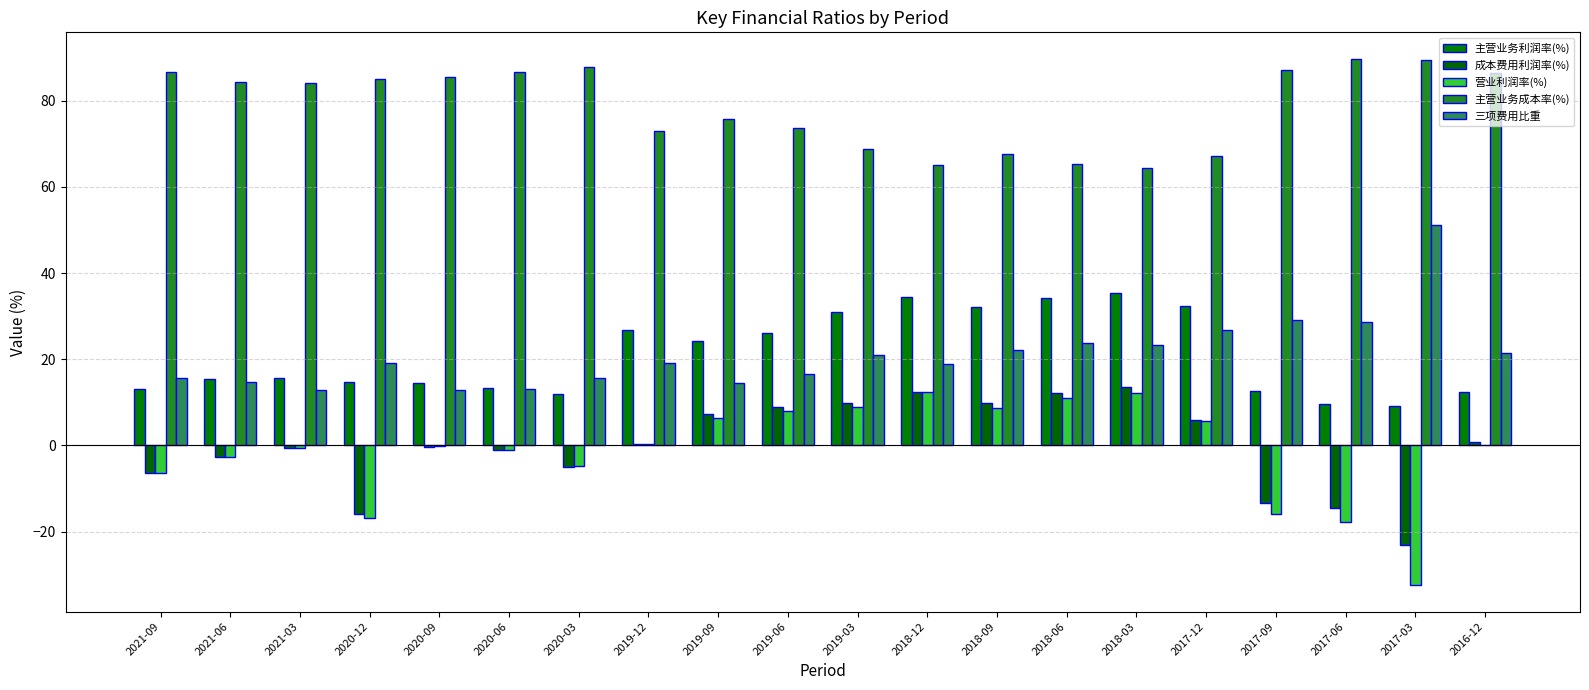

Which category has the highest value across all series?

2017-06